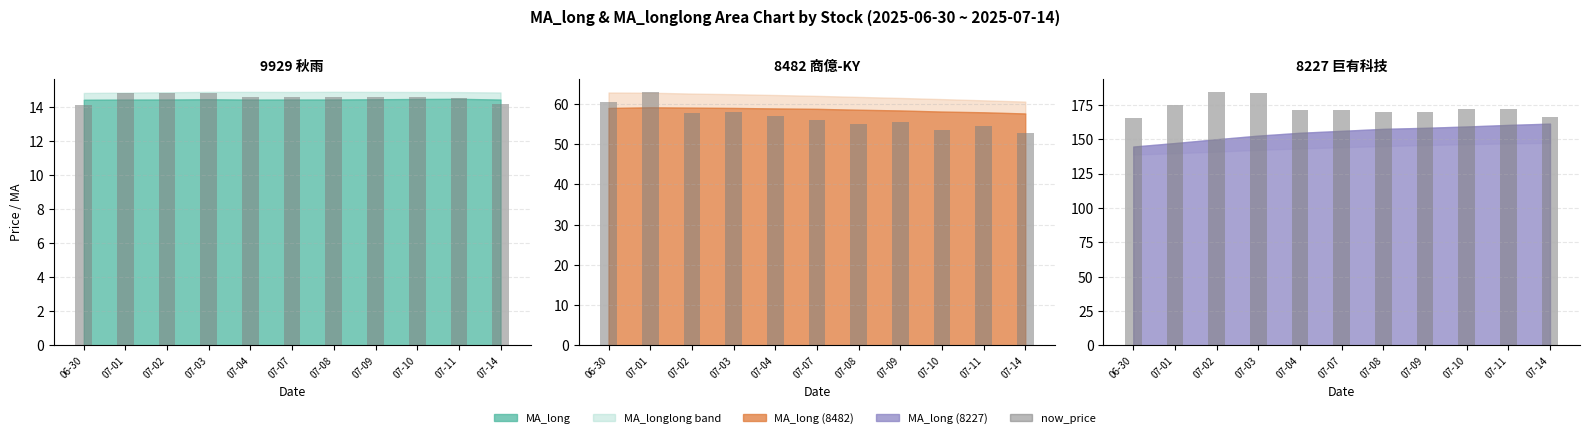

Is it true that the value at 07-10 is 280.4?

False